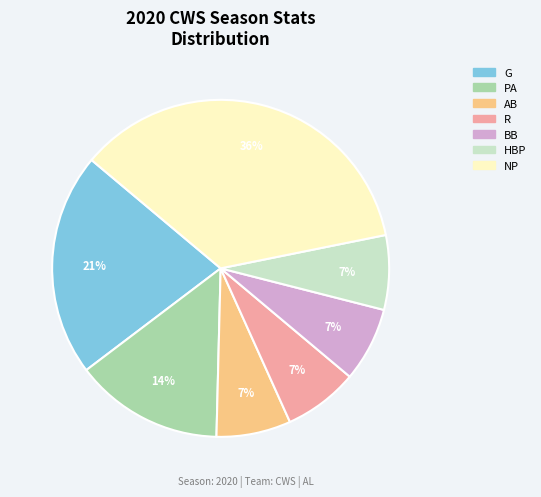

How many segments does this pie chart have?

7